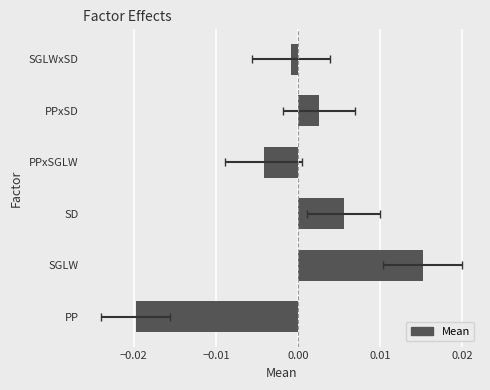

Does the chart contain any negative values?

Yes